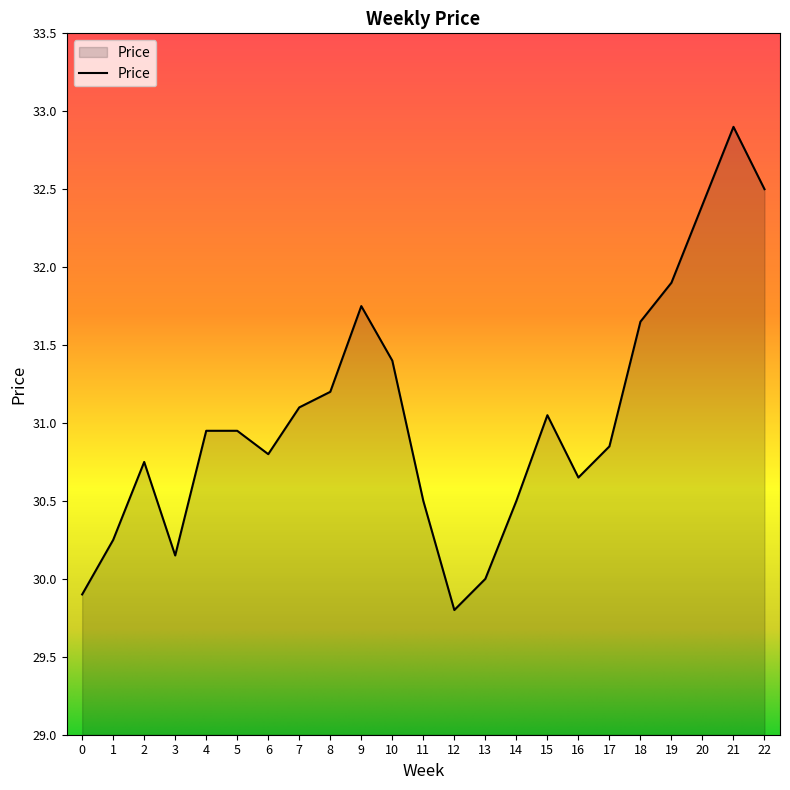

Approximately how many times larger is the value at 5 compared to 2?

1.0